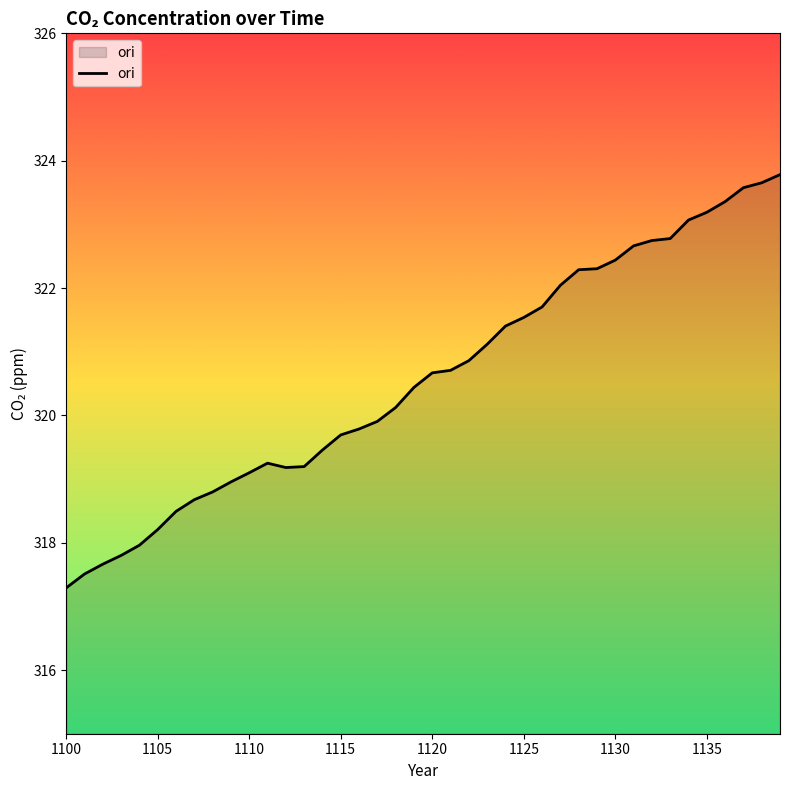

What is the difference between the maximum and minimum values?

6.5